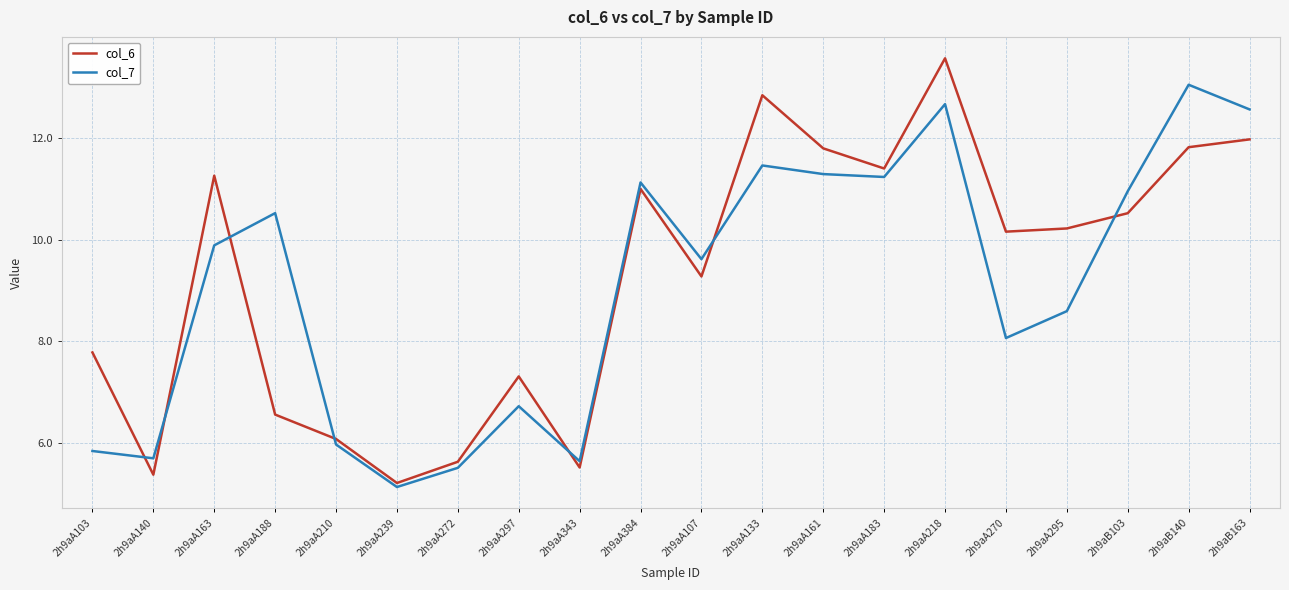

Which series has the widest spread of values?

col_6